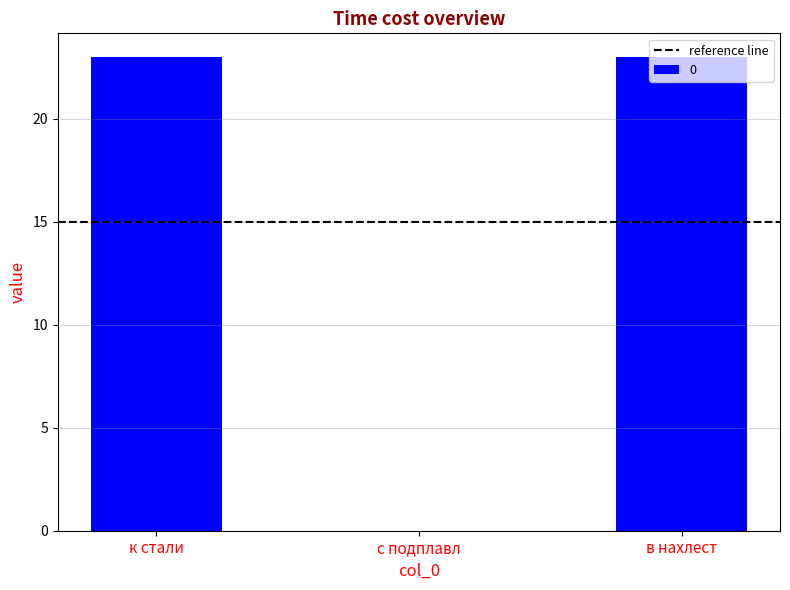

The chart shows a value of 0 at с подплавл. True or false?

True